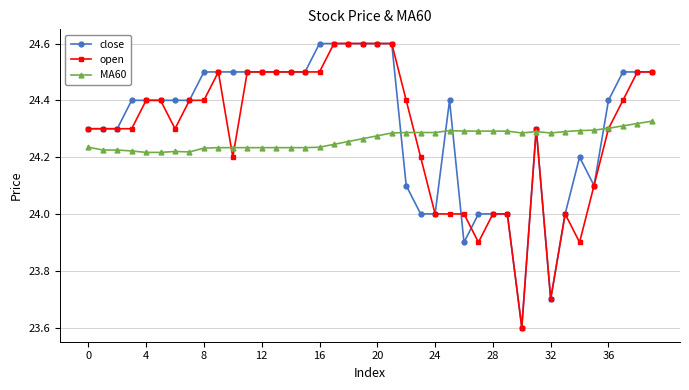

How many times do MA60 and open cross each other?

6